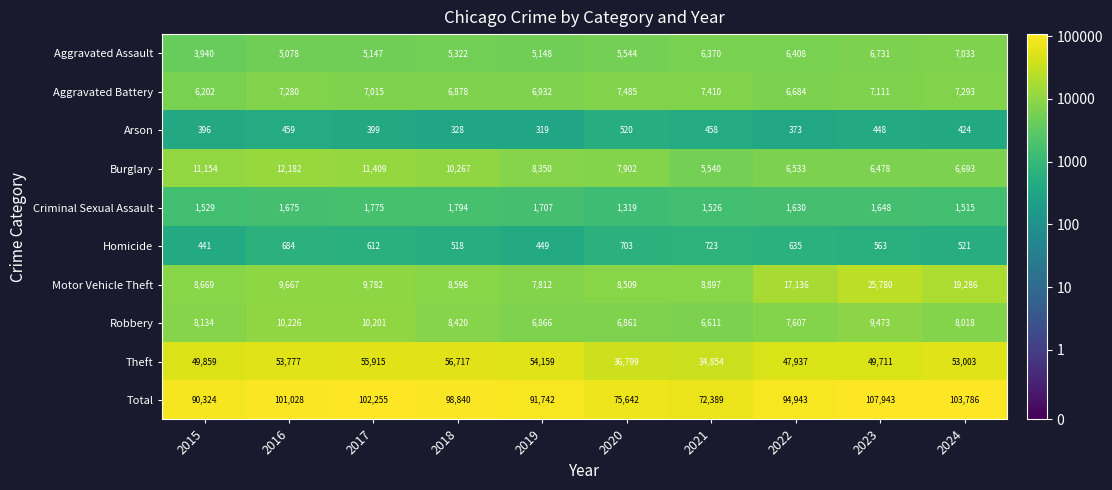

What is the difference between the maximum and second lowest values in the Burglary series?

5704